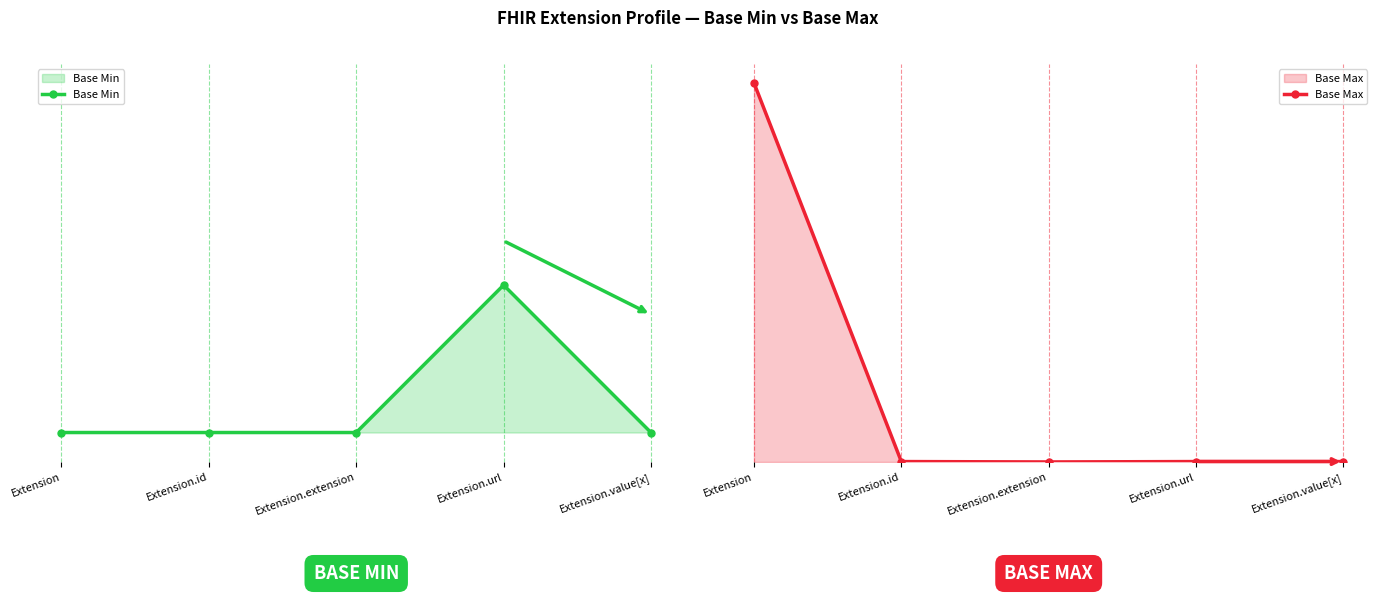

Which category has the highest value across all series?

Extension